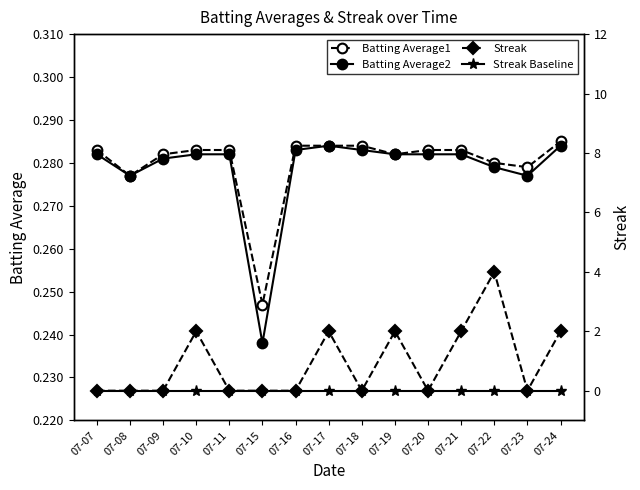

Which series has the largest total across all categories?

Streak